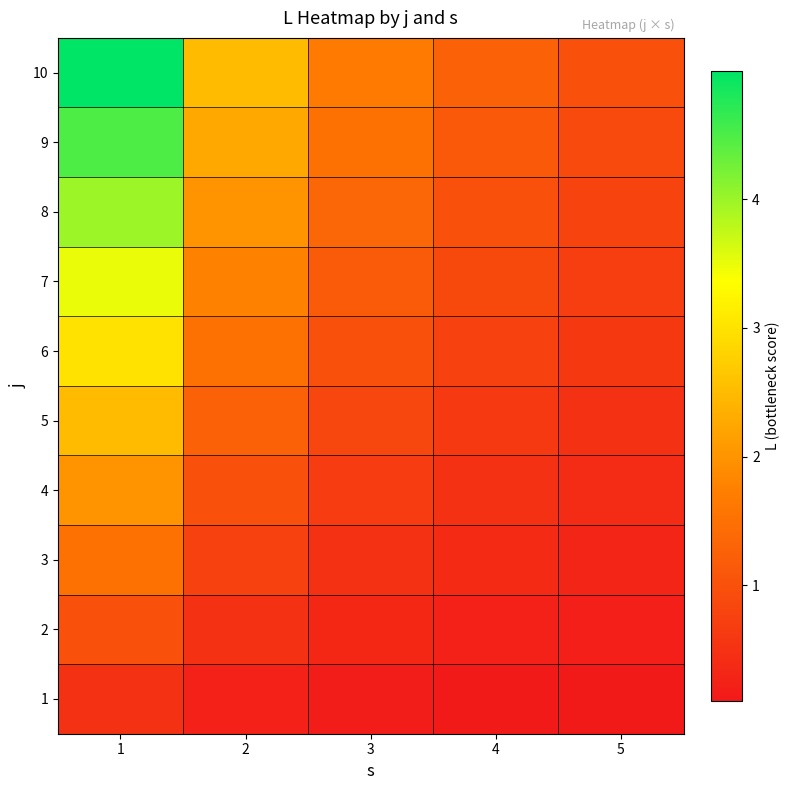

Which series changed the most between 2 and 5?

10